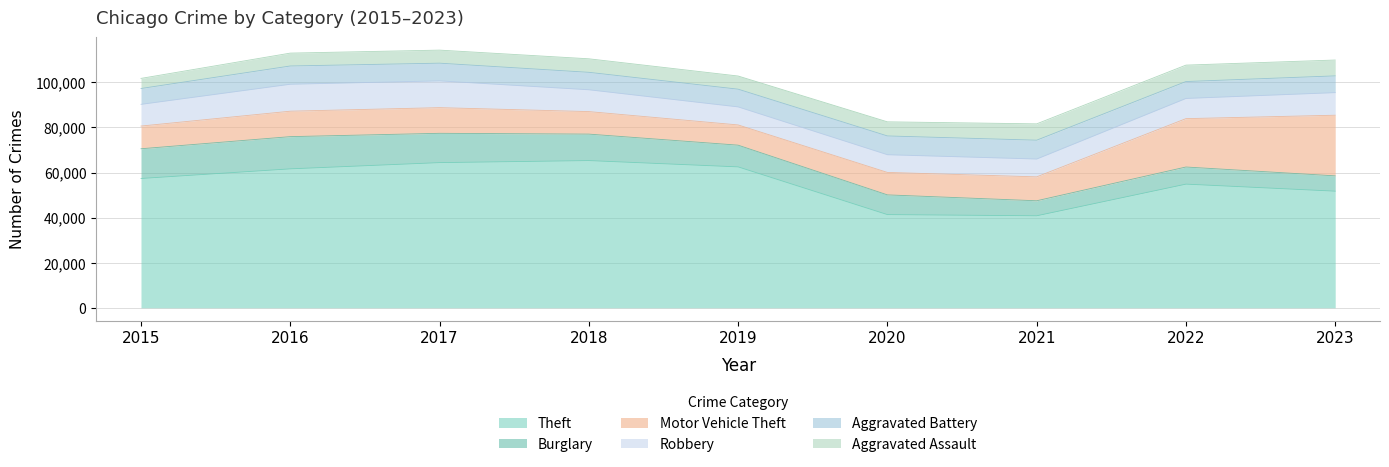

What are all the series names shown in the legend?

Theft, Burglary, Motor Vehicle Theft, Robbery, Aggravated Battery, Aggravated Assault